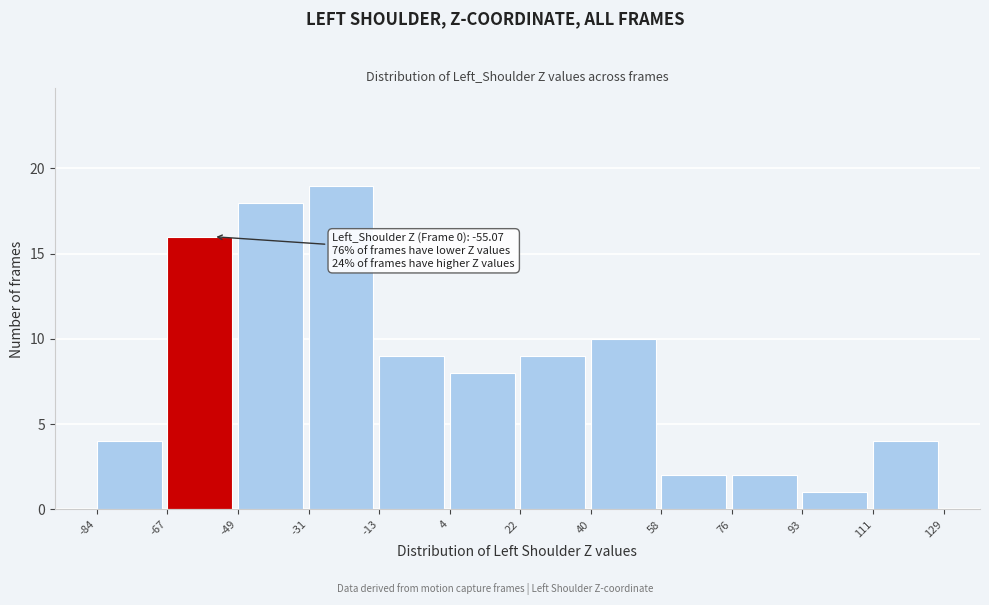

Over which range of the x-axis is the bar tallest?

-31 to -13